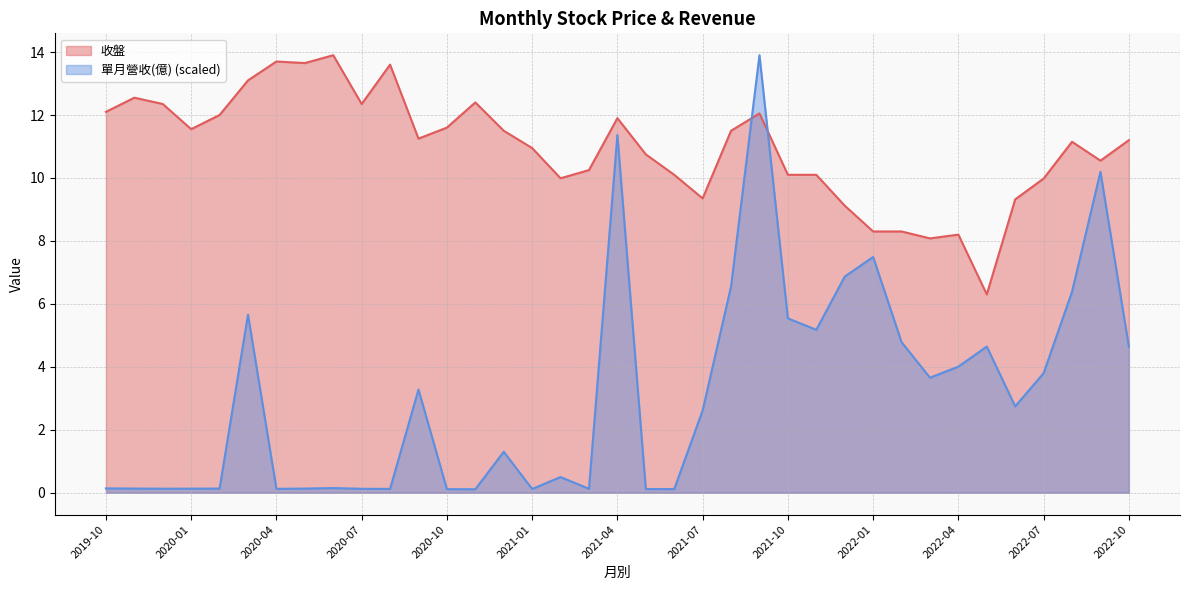

Reading right to left, extract all data points from this chart.

收盤: 2022-10=11.2	2022-09=10.6	2022-08=11.2	2022-07=10.0	2022-06=9.3	2022-05=6.3	2022-04=8.2	2022-03=8.1	2022-02=8.3	2022-01=8.3	2021-12=9.1	2021-11=10.1	2021-10=10.1	2021-09=12.1	2021-08=11.5	2021-07=9.3	2021-06=10.1	2021-05=10.8	2021-04=11.9	2021-03=10.2	2021-02=10.0	2021-01=10.9	2020-12=11.5	2020-11=12.4	2020-10=11.6	2020-09=11.2	2020-08=13.6	2020-07=12.3	2020-06=13.9	2020-05=13.7	2020-04=13.7	2020-03=13.1	2020-02=12.0	2020-01=11.6	2019-12=12.3	2019-11=12.6	2019-10=12.1
單月營收(億): 2022-10=4.6	2022-09=10.2	2022-08=6.4	2022-07=3.8	2022-06=2.7	2022-05=4.6	2022-04=4.0	2022-03=3.7	2022-02=4.8	2022-01=7.5	2021-12=6.9	2021-11=5.2	2021-10=5.5	2021-09=13.9	2021-08=6.6	2021-07=2.6	2021-06=0.1	2021-05=0.1	2021-04=11.4	2021-03=0.1	2021-02=0.5	2021-01=0.1	2020-12=1.3	2020-11=0.1	2020-10=0.1	2020-09=3.3	2020-08=0.1	2020-07=0.1	2020-06=0.1	2020-05=0.1	2020-04=0.1	2020-03=5.7	2020-02=0.1	2020-01=0.1	2019-12=0.1	2019-11=0.1	2019-10=0.1